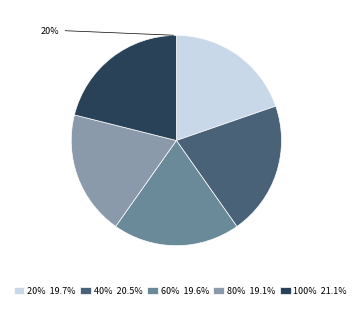

Does any single category account for the majority?

No